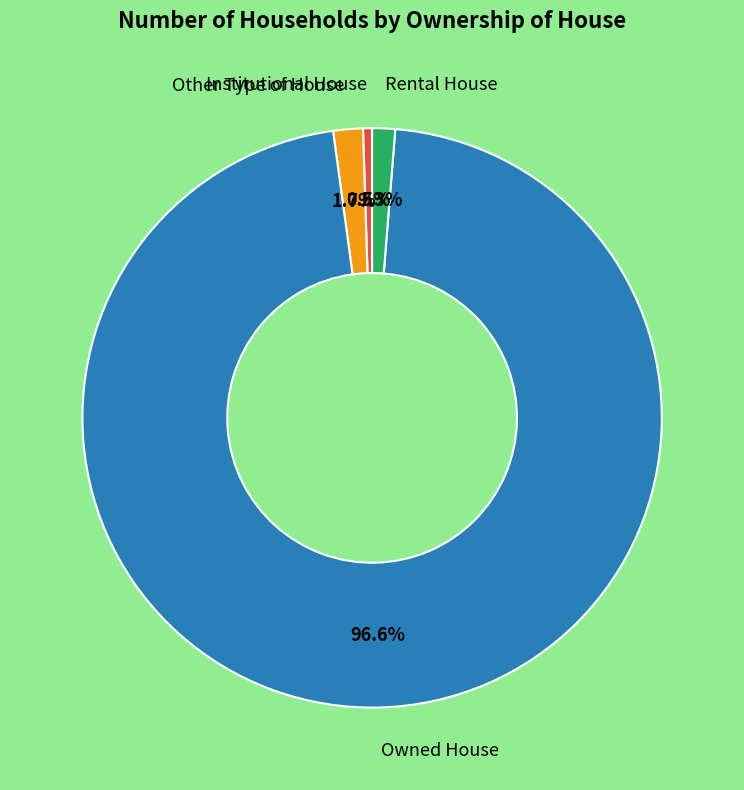

Is there a majority slice in this chart?

Yes